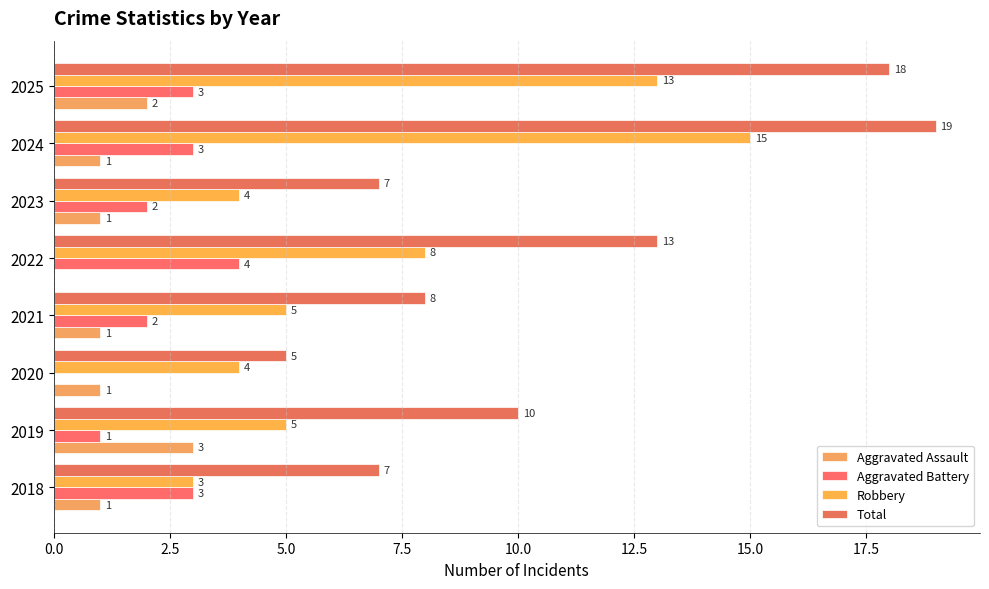

What are all the series names shown in the legend?

Aggravated Assault, Aggravated Battery, Robbery, Total